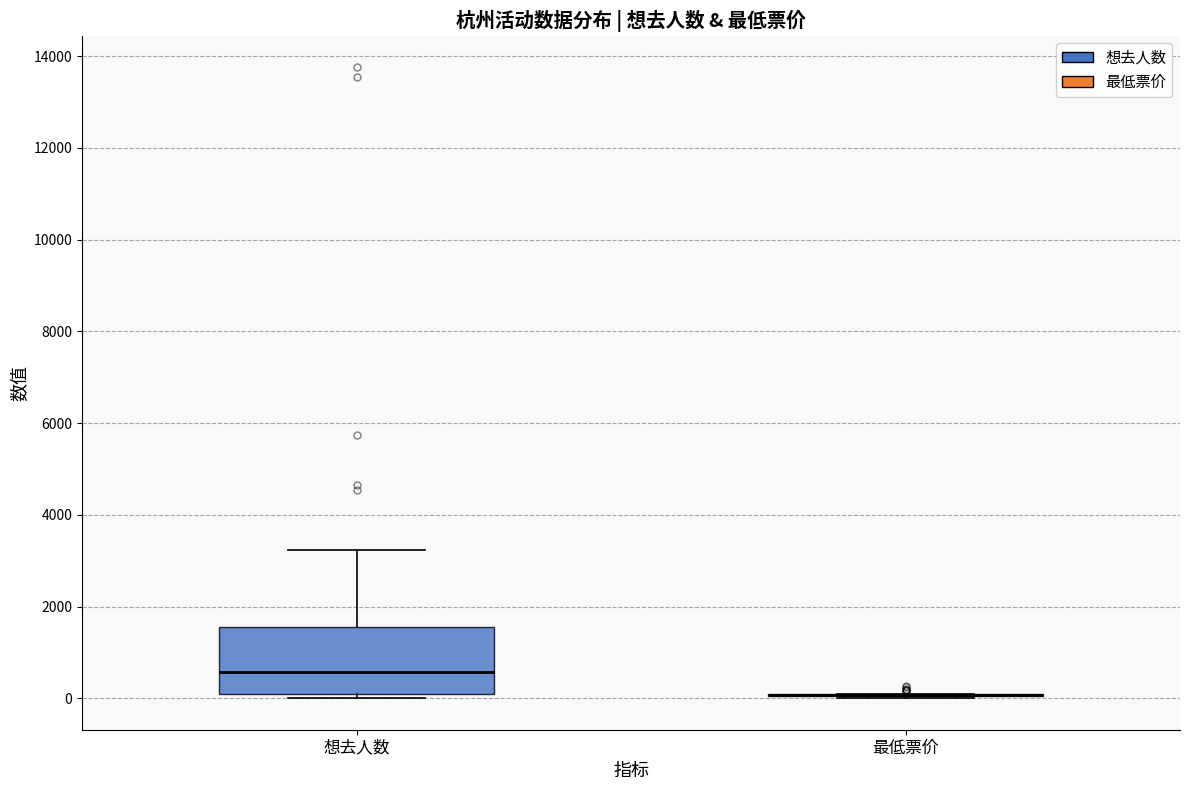

Comparing the boxes themselves (not the whiskers), which one is the tallest?

想去人数